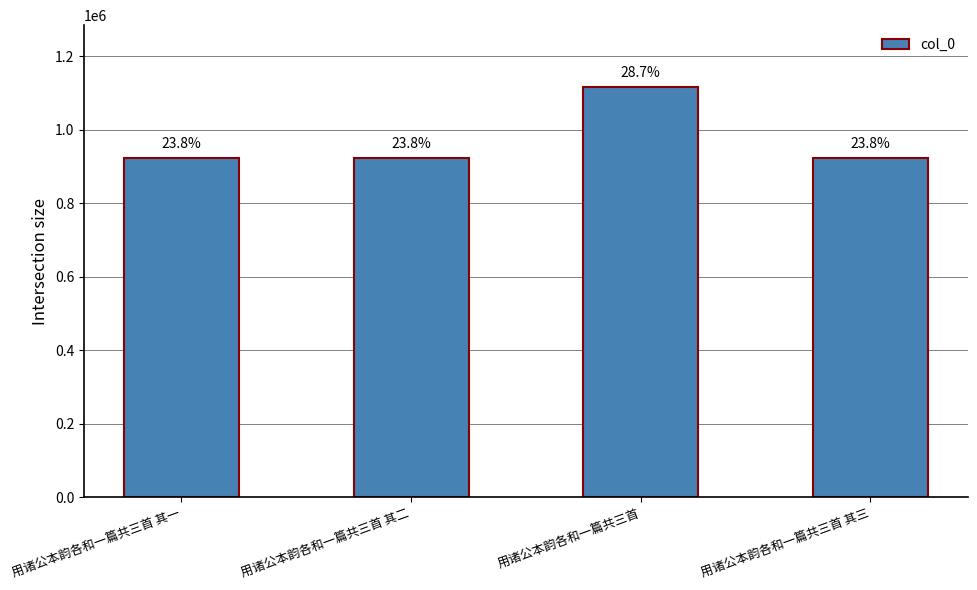

Reading left to right, what are all the values shown in this chart?

用诸公本韵各和一篇共三首 其一=922985	用诸公本韵各和一篇共三首 其二=922984	用诸公本韵各和一篇共三首=1116888	用诸公本韵各和一篇共三首 其三=922983